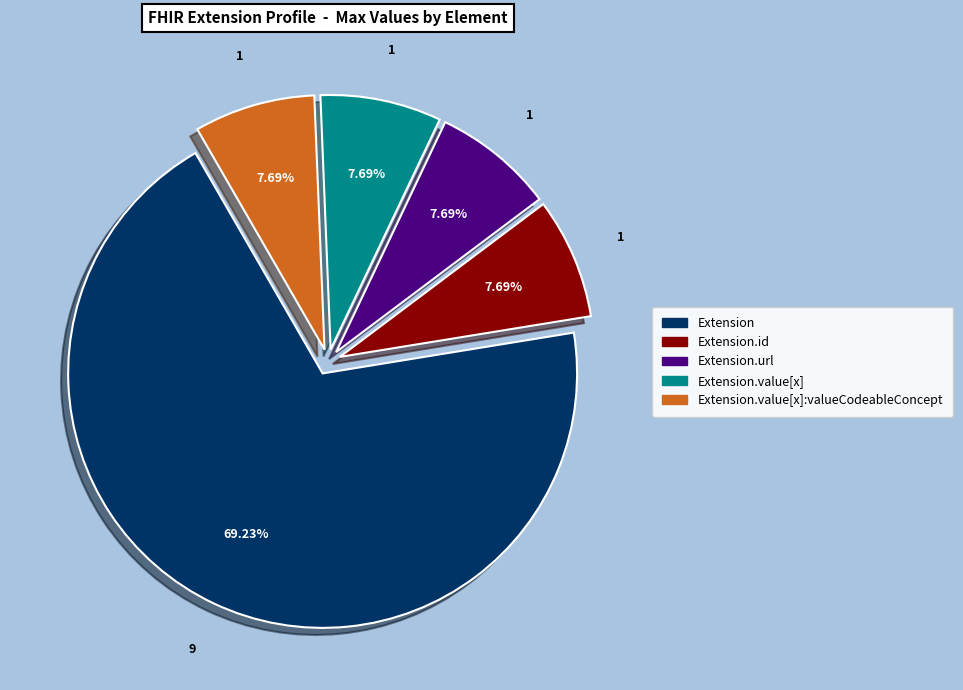

Is there any slice that represents more than half of the pie?

Yes